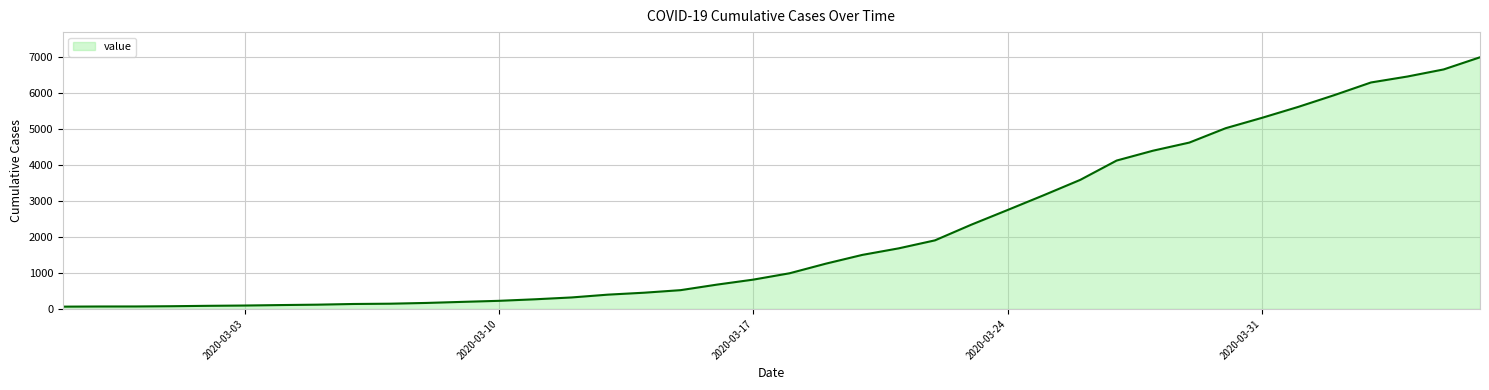

What is the difference between the maximum and minimum values?

6940